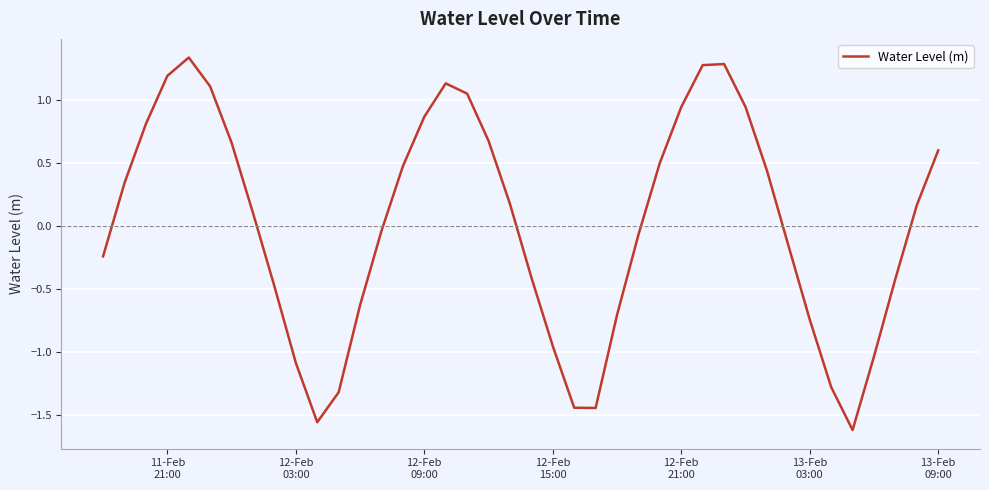

What is the difference between the maximum and minimum values?

3.0